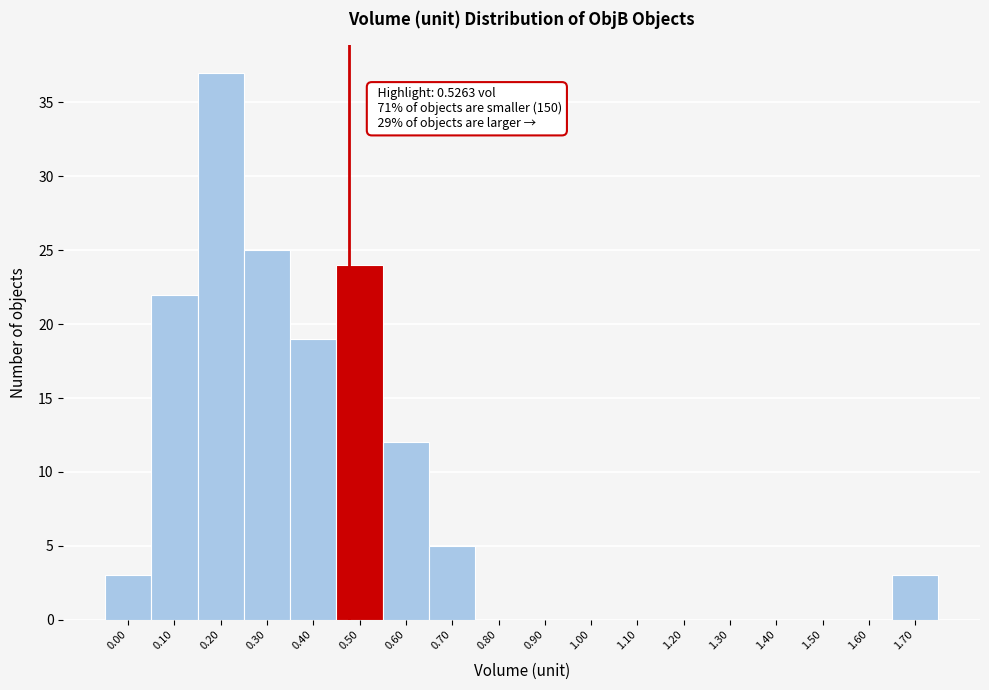

Reading left to right, list all the values displayed in this chart.

0.00=3	0.10=22	0.20=37	0.30=25	0.40=19	0.50=24	0.60=12	0.70=5	0.80=0	0.90=0	1.00=0	1.10=0	1.20=0	1.30=0	1.40=0	1.50=0	1.60=0	1.70=3